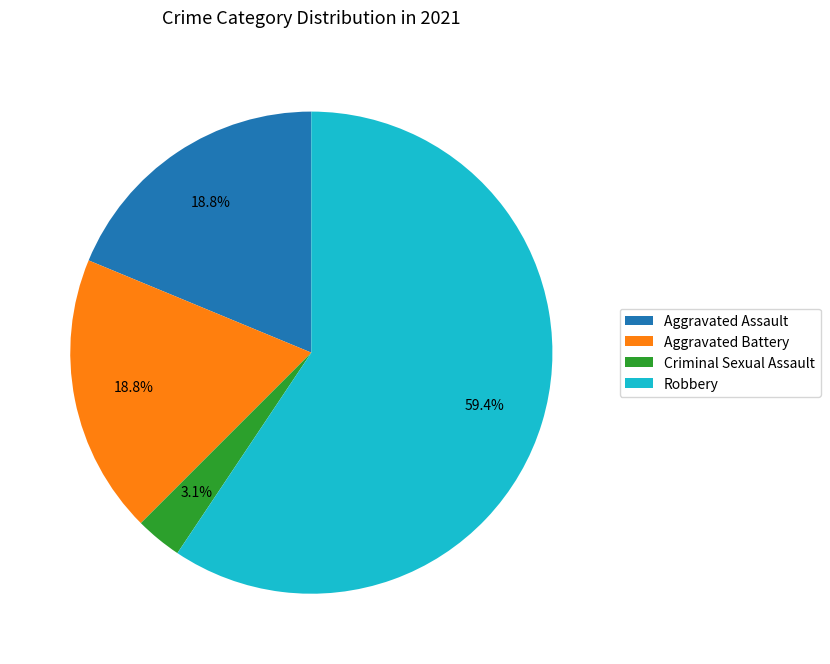

How many segments does this pie chart have?

4